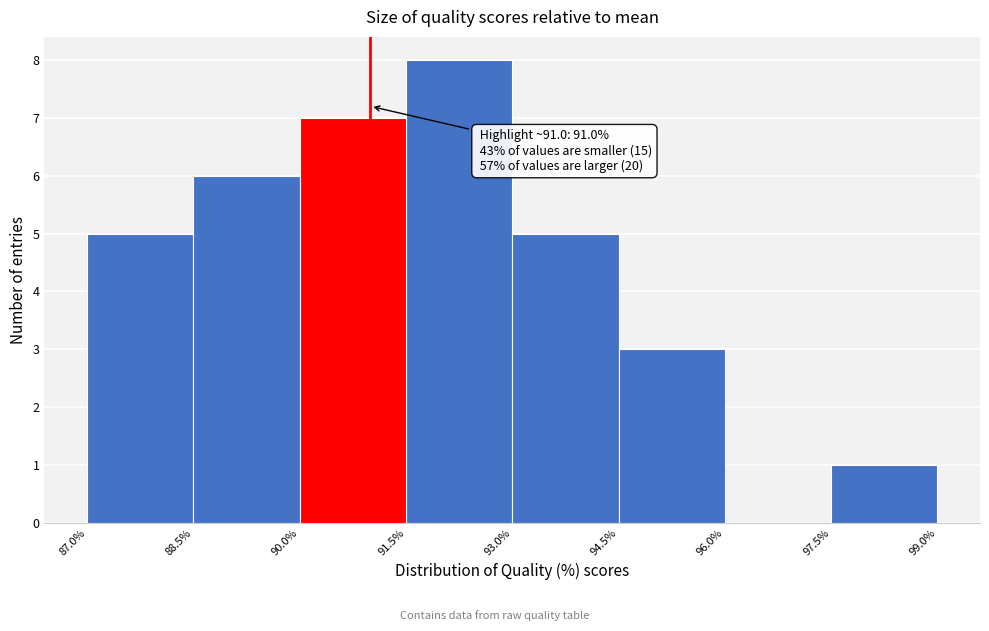

Over which range of the x-axis is the bar tallest?

91.5% to 93.0%